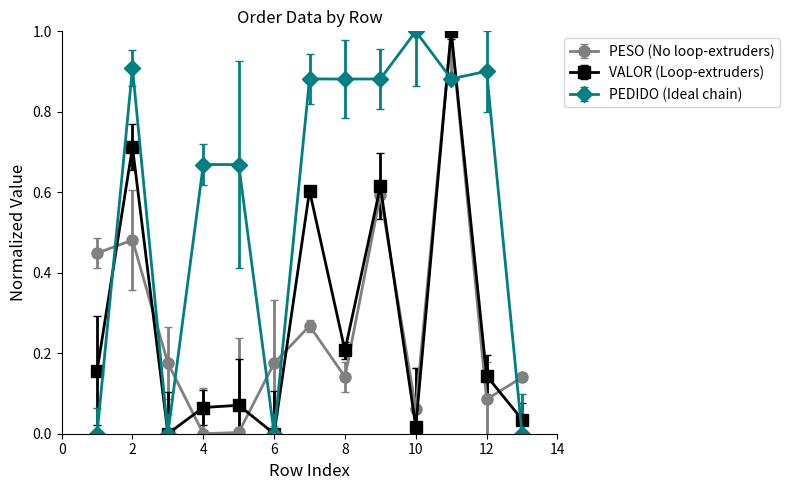

Which series has the largest total across all categories?

PEDIDO (Ideal chain)